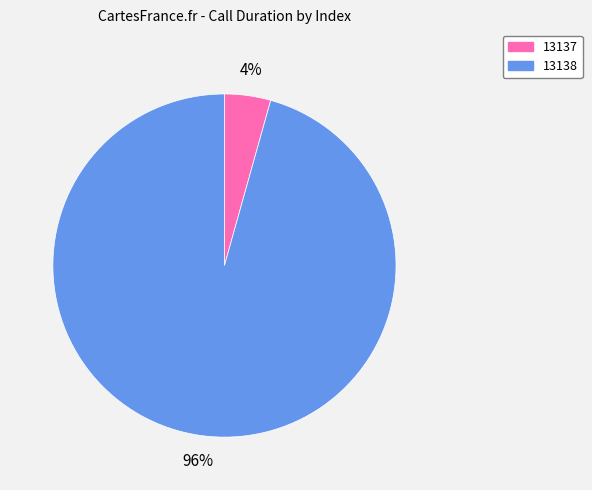

Which has a higher value, 13138 or 13137?

13138